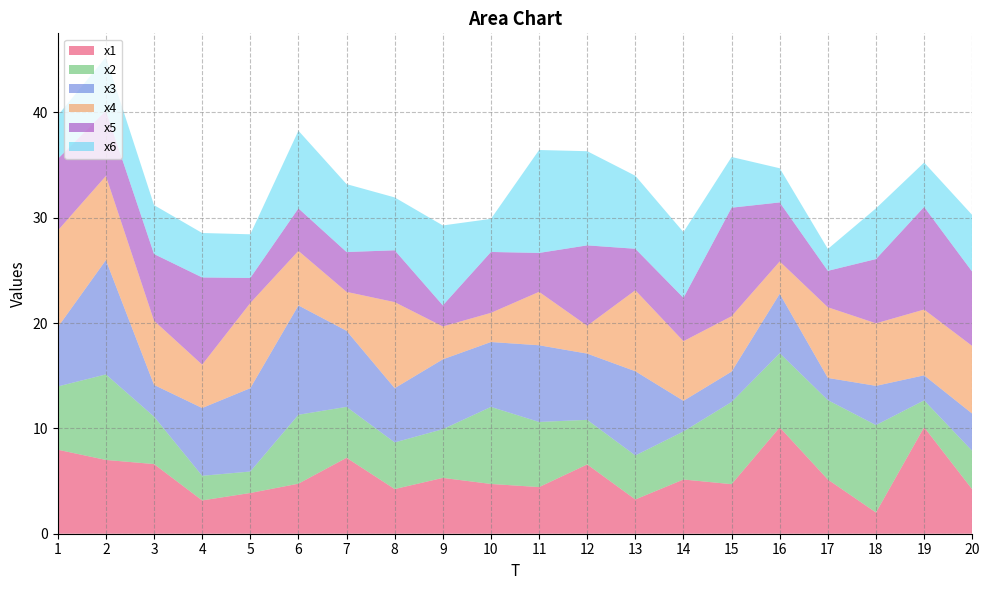

Reading left to right, transcribe all the data shown in this chart.

x1: 1=8.0	2=7.0	3=6.6	4=3.2	5=3.9	6=4.8	7=7.2	8=4.2	9=5.3	10=4.7	11=4.4	12=6.6	13=3.3	14=5.1	15=4.7	16=10.1	17=5.1	18=2.0	19=10.1	20=4.2
x2: 1=6.0	2=8.1	3=4.5	4=2.3	5=2.0	6=6.5	7=4.8	8=4.4	9=4.6	10=7.3	11=6.2	12=4.2	13=4.2	14=4.6	15=7.8	16=7.0	17=7.5	18=8.3	19=2.5	20=3.7
x3: 1=5.6	2=10.9	3=3.0	4=6.4	5=7.9	6=10.4	7=7.2	8=5.2	9=6.6	10=6.2	11=7.3	12=6.3	13=8.0	14=2.9	15=2.9	16=5.6	17=2.1	18=3.7	19=2.4	20=3.5
x4: 1=9.2	2=8.0	3=6.1	4=4.1	5=8.1	6=5.2	7=3.7	8=8.2	9=3.1	10=2.8	11=5.1	12=2.6	13=7.7	14=5.7	15=5.3	16=3.1	17=6.7	18=5.9	19=6.2	20=6.4
x5: 1=6.8	2=6.2	3=6.3	4=8.3	5=2.4	6=4.0	7=3.8	8=4.9	9=2.0	10=5.8	11=3.7	12=7.6	13=3.9	14=4.1	15=10.3	16=5.6	17=3.5	18=6.1	19=9.7	20=7.1
x6: 1=4.1	2=5.1	3=4.6	4=4.2	5=4.1	6=7.4	7=6.4	8=5.0	9=7.6	10=3.1	11=9.8	12=8.9	13=6.9	14=6.2	15=4.8	16=3.2	17=2.1	18=4.8	19=4.2	20=5.4